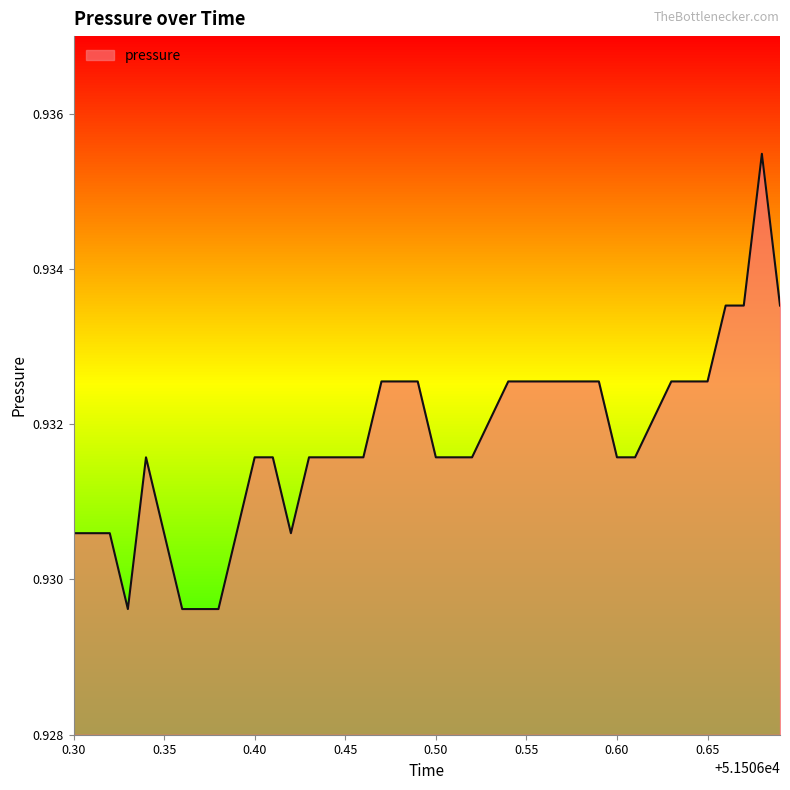

What is the sum of the values at 51506.54 and 51506.54?

1.9